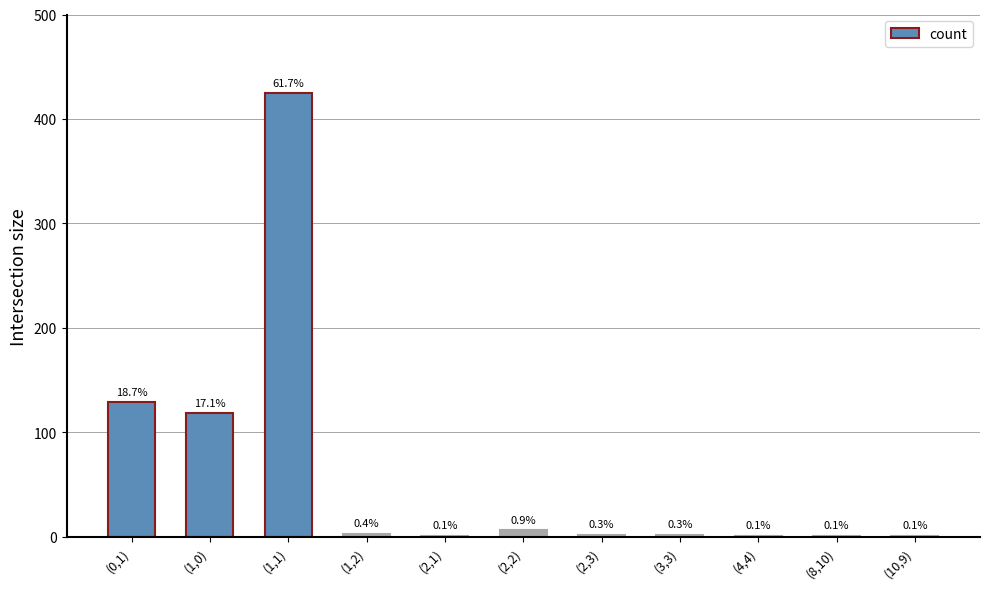

At which category does the chart reach its minimum across all series?

(2,1)